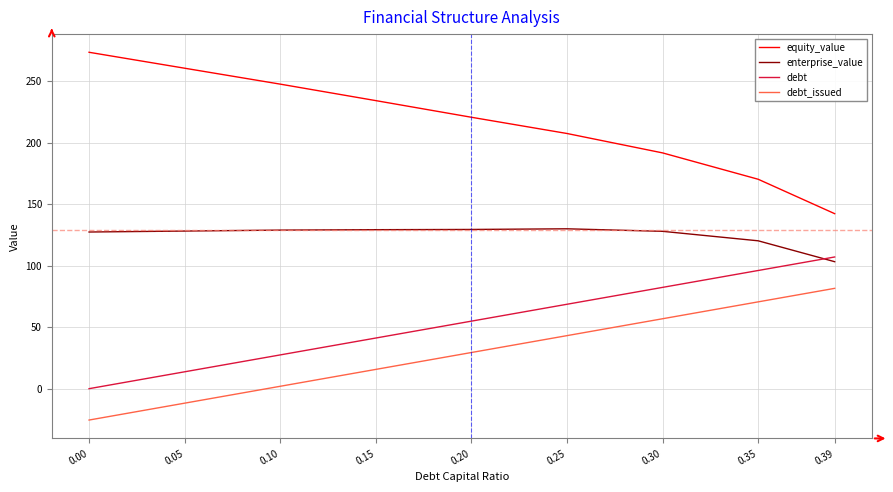

Which series has the largest range (max minus min)?

equity_value